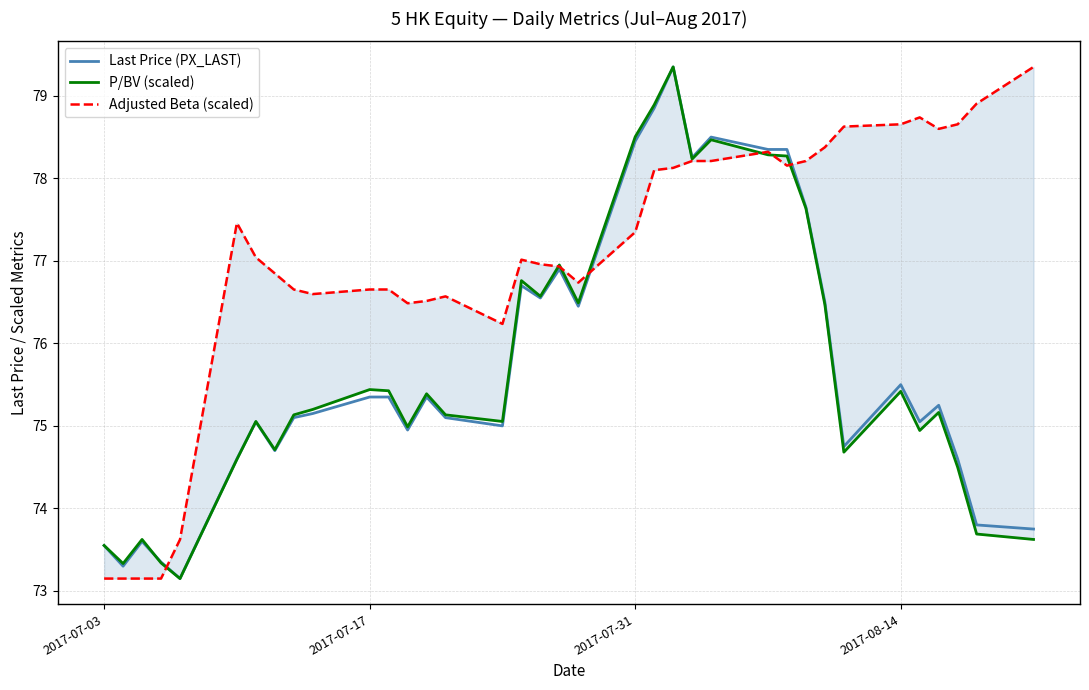

True or false: Last Price (PX_LAST) and Adjusted Beta (scaled) cross at least once.

True